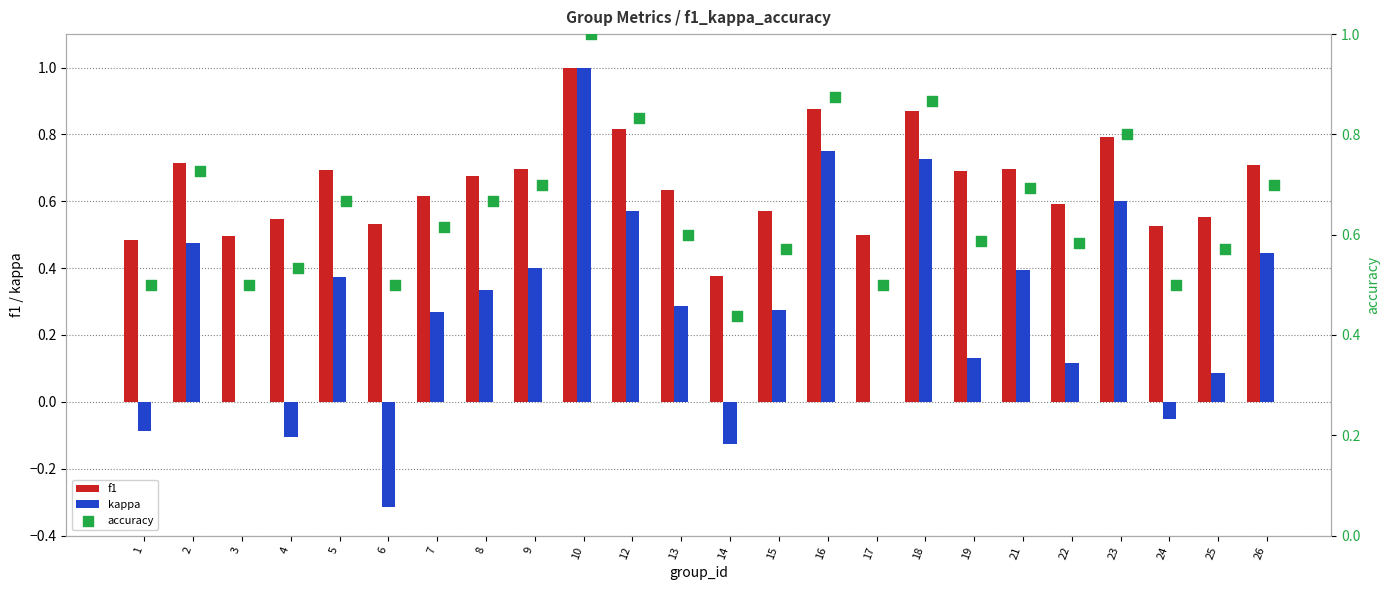

At how many categories does at least one series exceed 0?

24